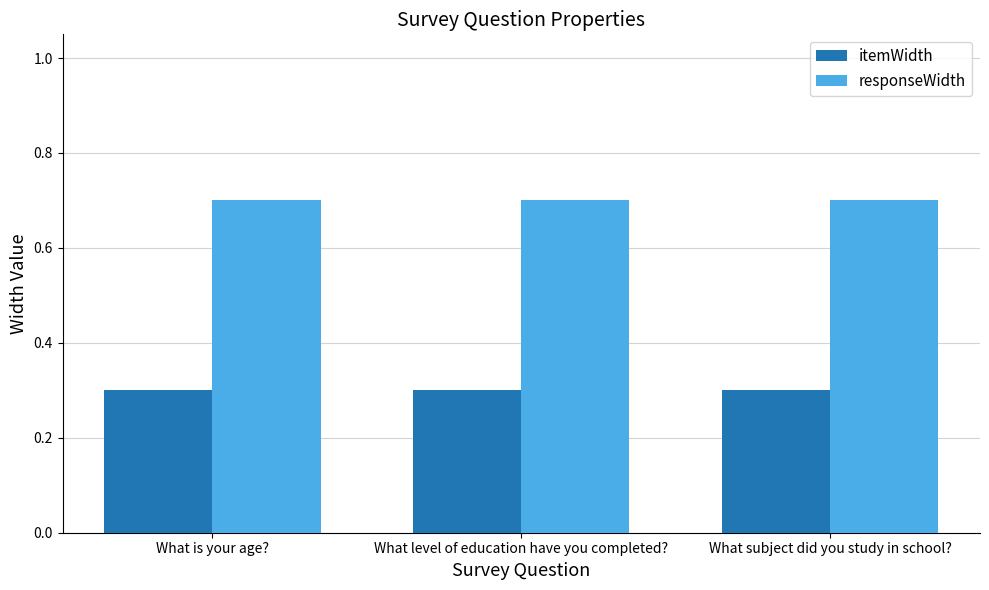

What position from the right is What is your age??

3